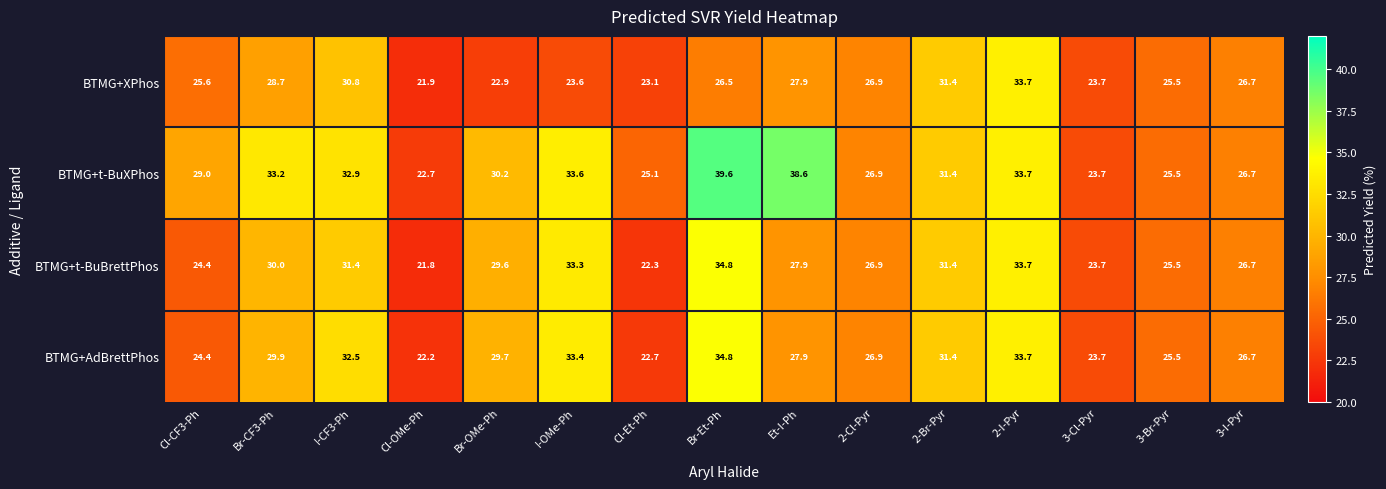

What is the minimum value shown in the chart?

21.8